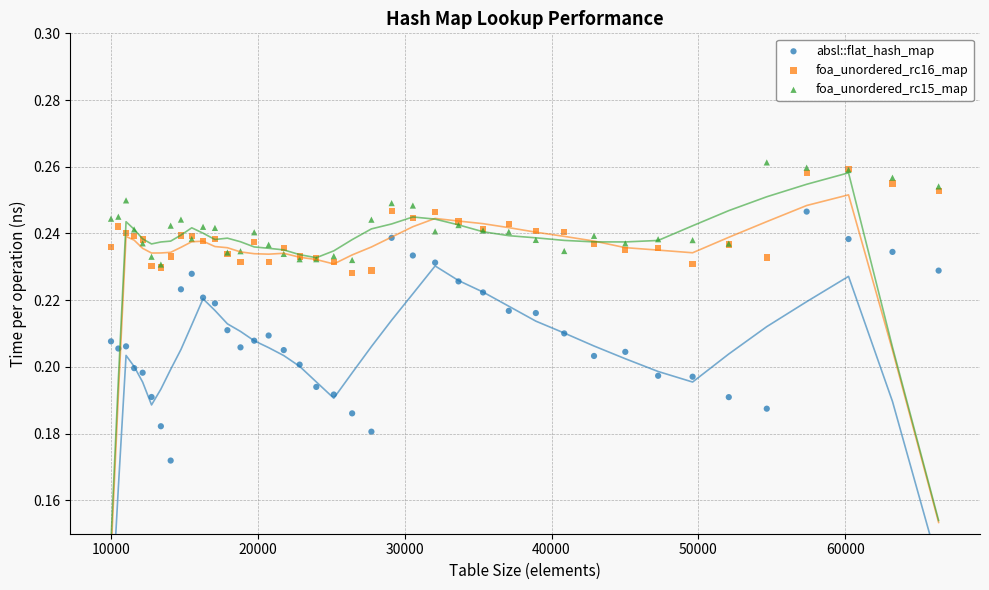

What are all the series names shown in the legend?

absl::flat_hash_map, foa_unordered_rc16_map, foa_unordered_rc15_map